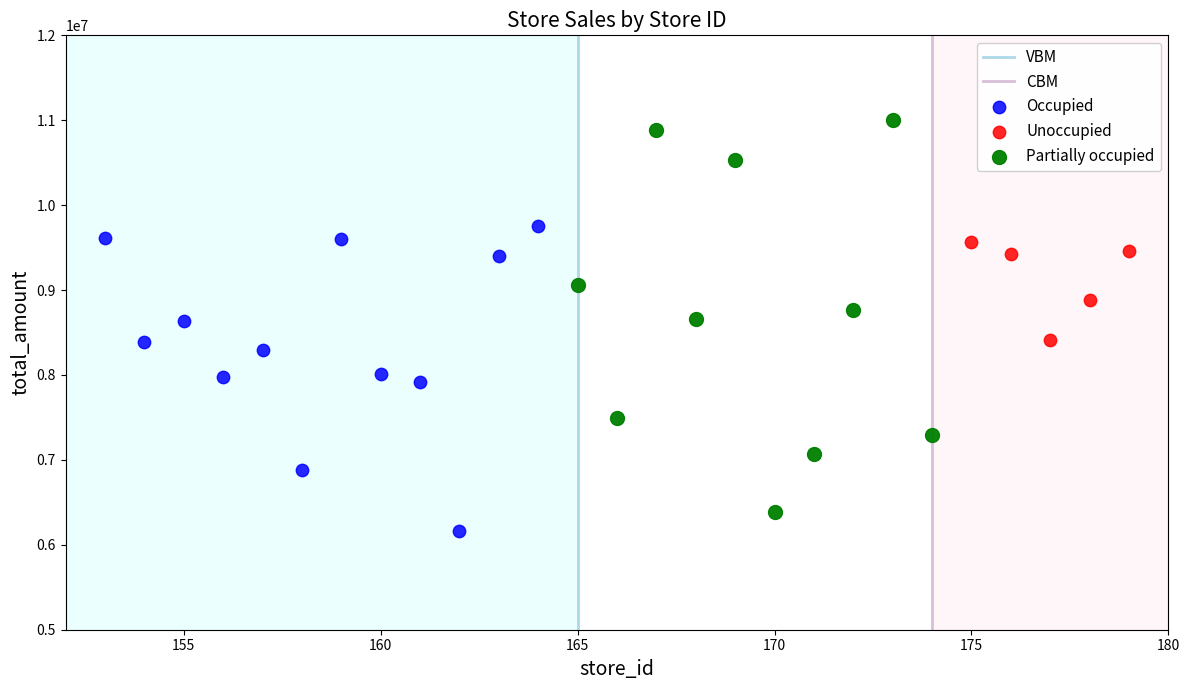

Which series reaches the maximum Y coordinate?

Partially occupied